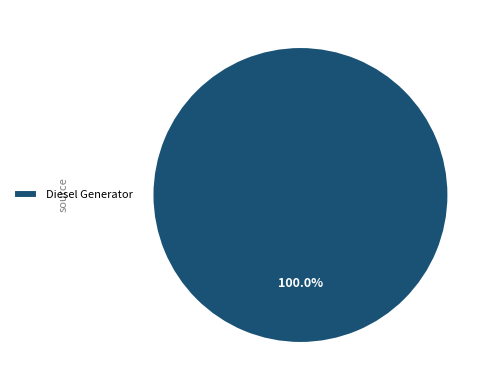

Does Diesel Generator account for over 50% of the chart?

Yes